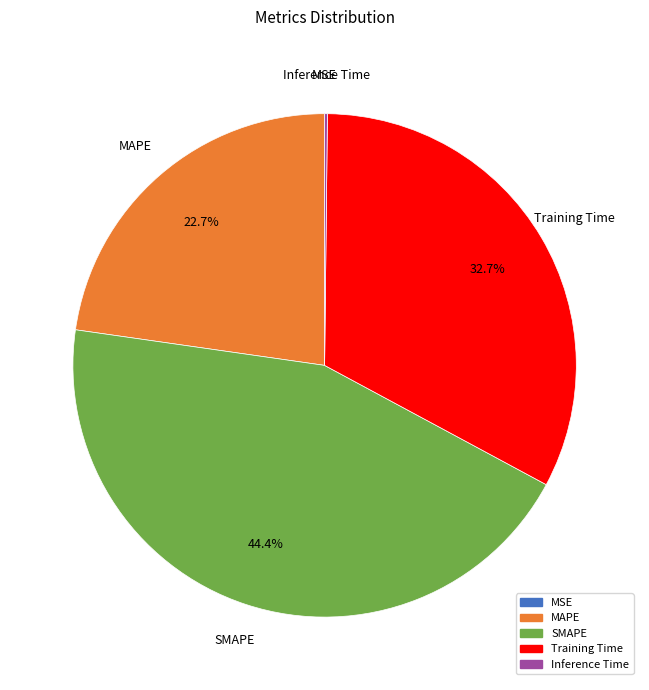

True or false: SMAPE accounts for 39% of the total.

False